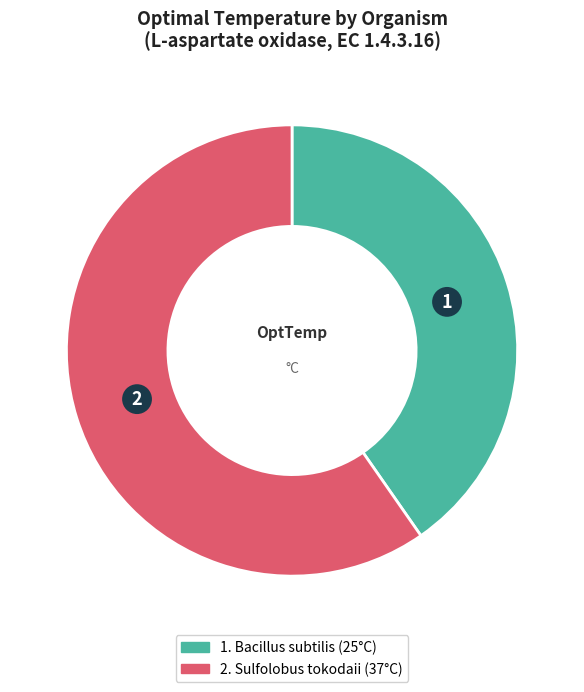

Is there a majority slice in this chart?

Yes